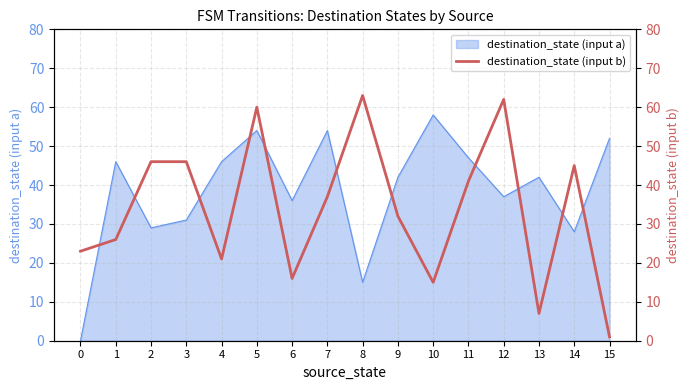

True or false: the data shows 37 at 7.

True